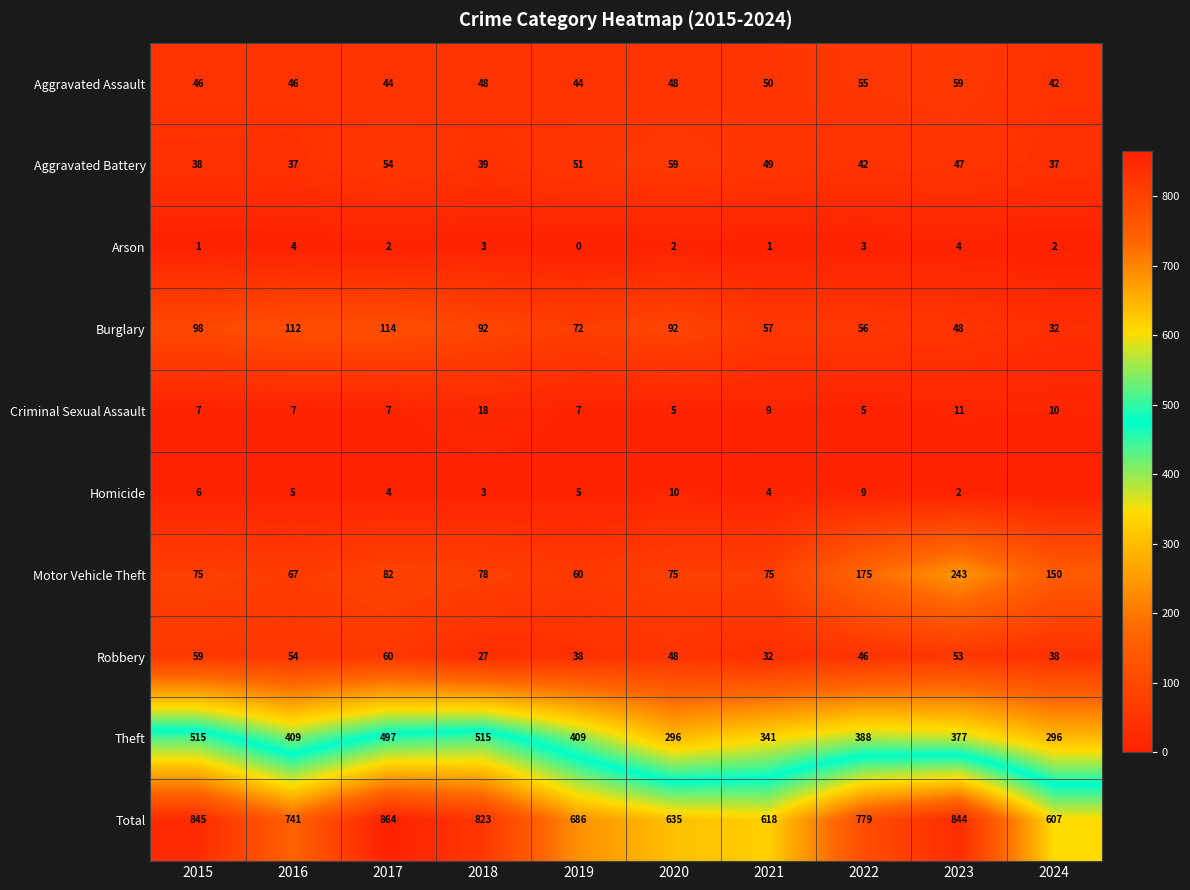

Which category has the lowest value in the Homicide series?

2024